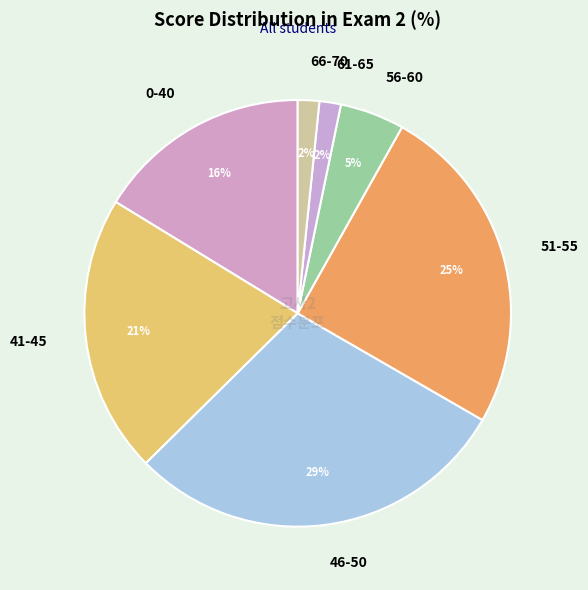

Does 41-45 account for over 50% of the chart?

No